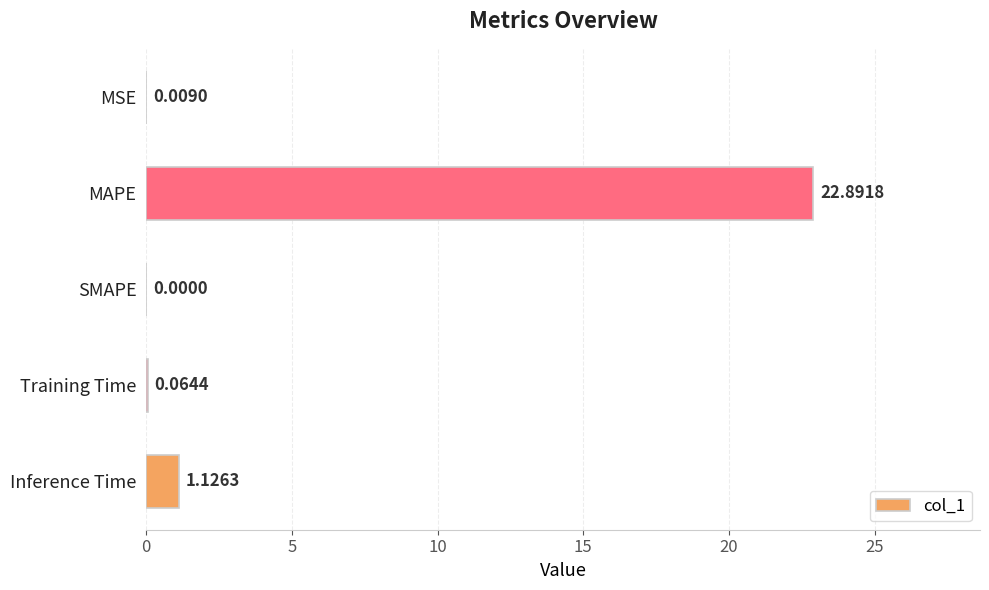

Where is the data nearest to the value 11?

Inference Time